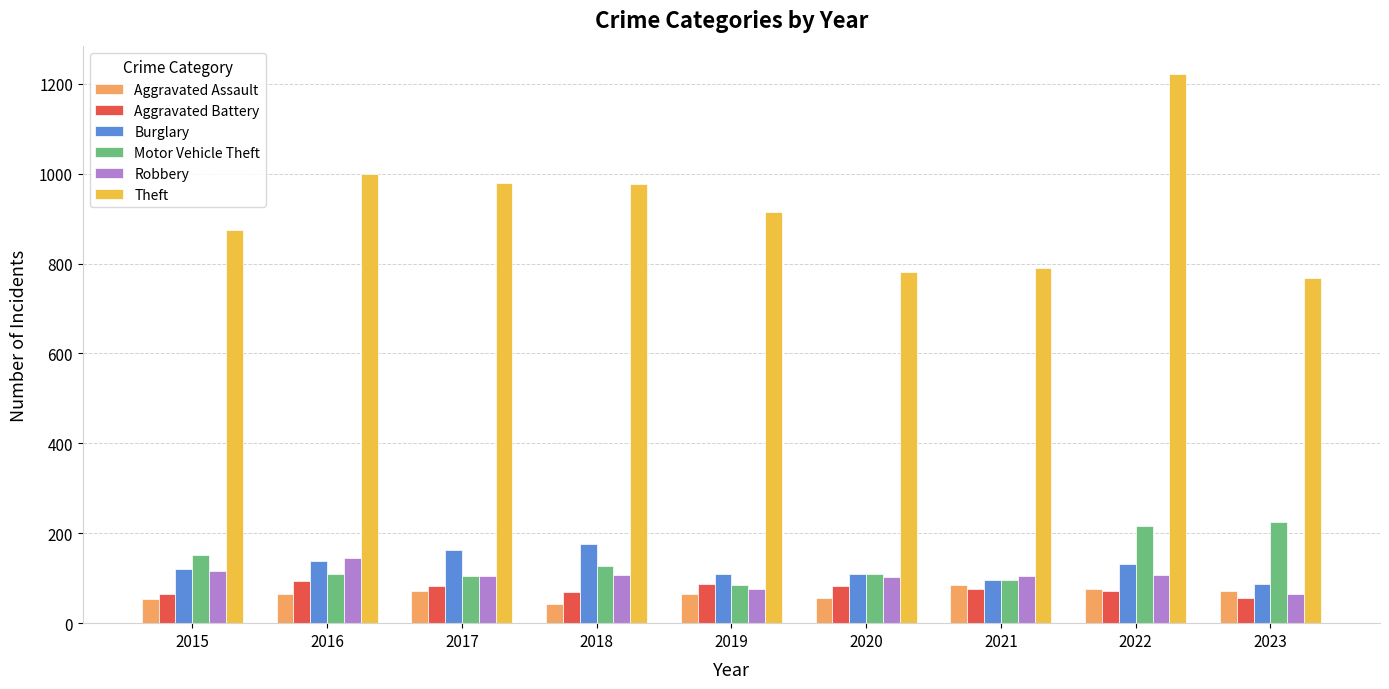

What is the sum of all Robbery values?

927